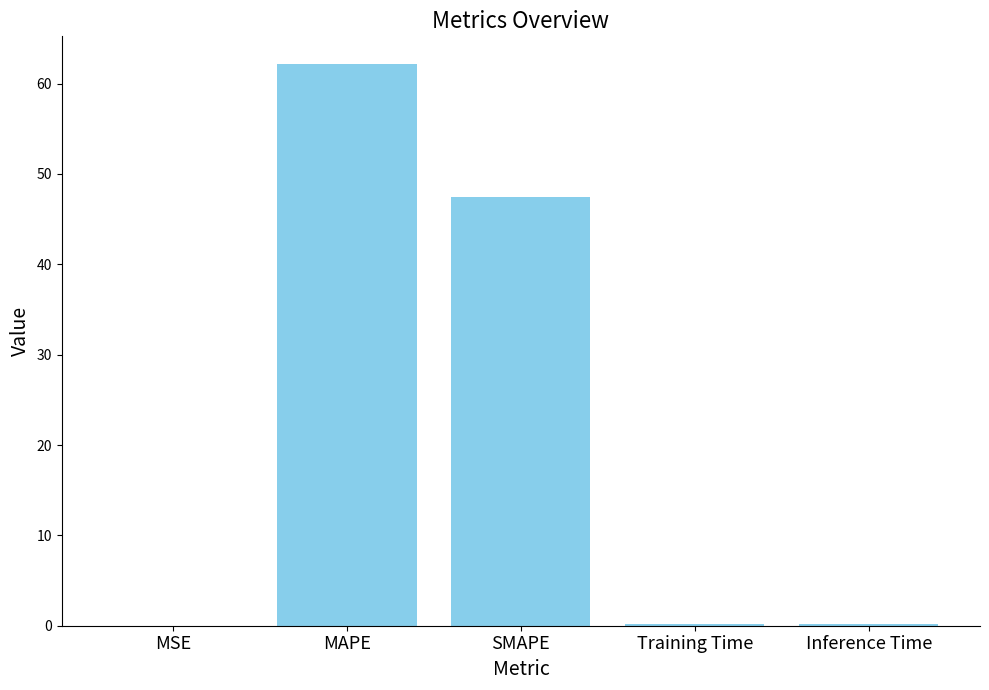

Between MSE and SMAPE, which is larger?

SMAPE